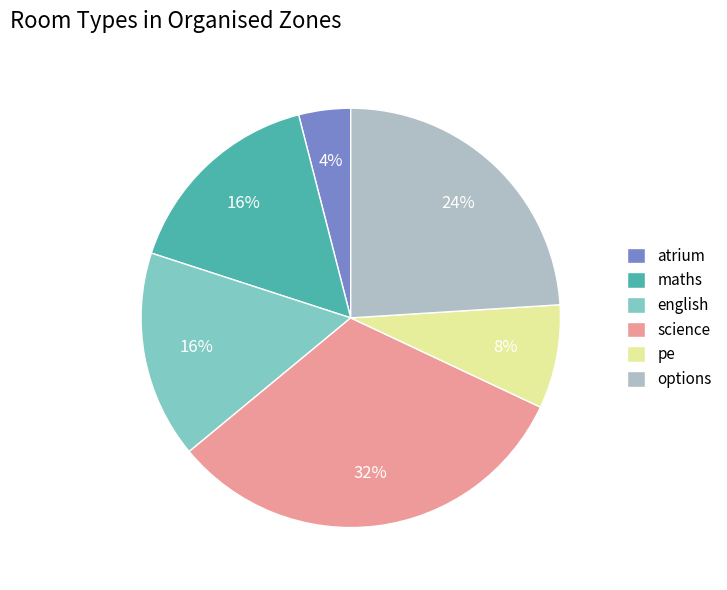

What is the ratio of the value at maths to the value at atrium?

4.0